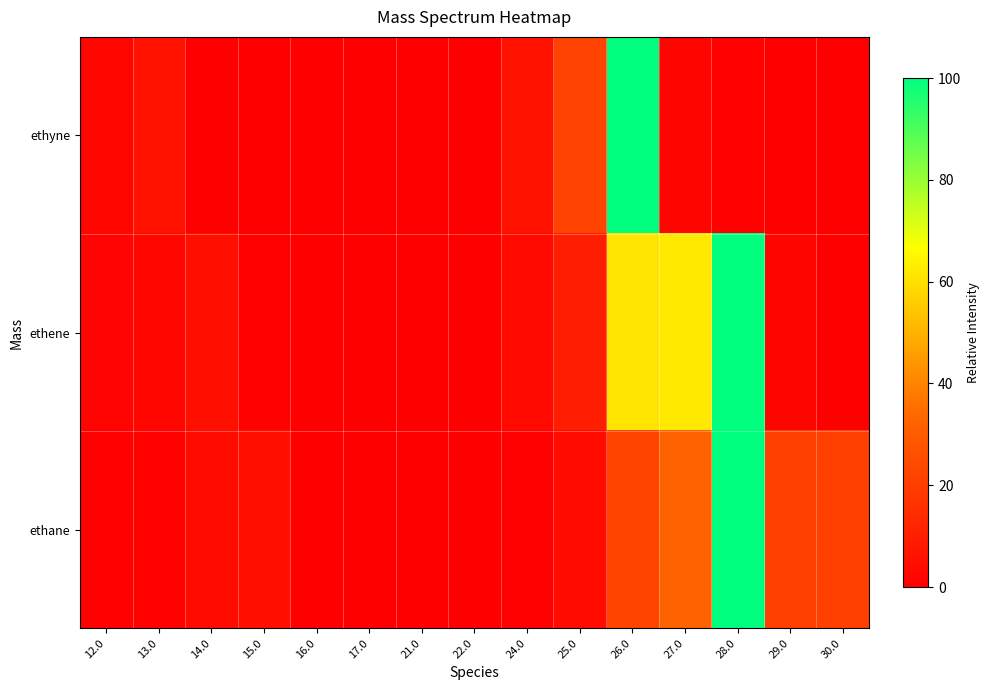

What is the greatest value displayed?

100.0